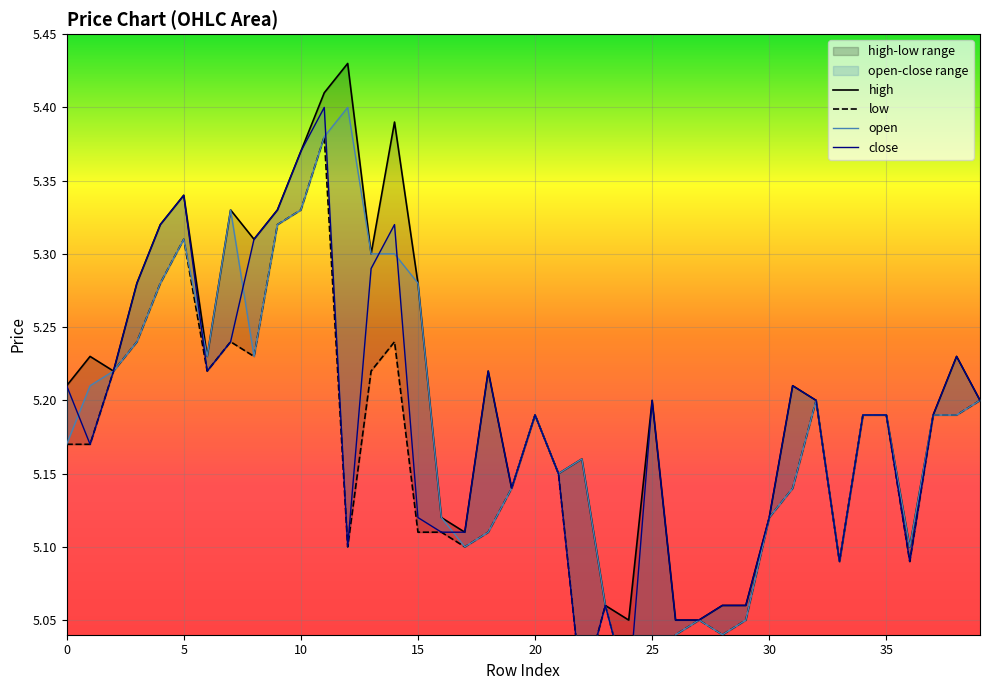

In open, how many points are higher than both neighbors (excluding endpoints)?

7